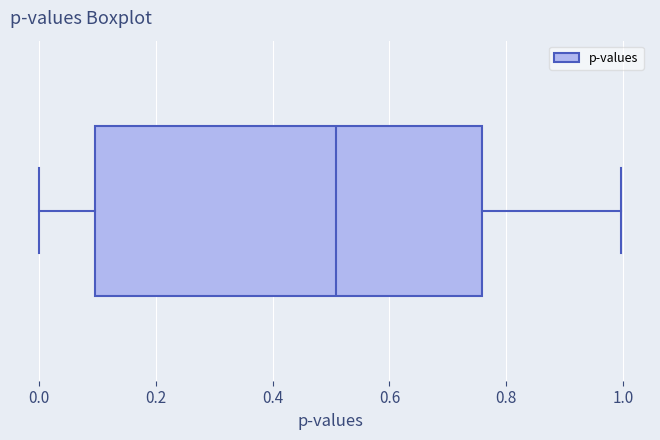

Where is the left edge of the box on the x-axis? The values are not printed on the chart, so give them approximately, as read against the axis.

0.10